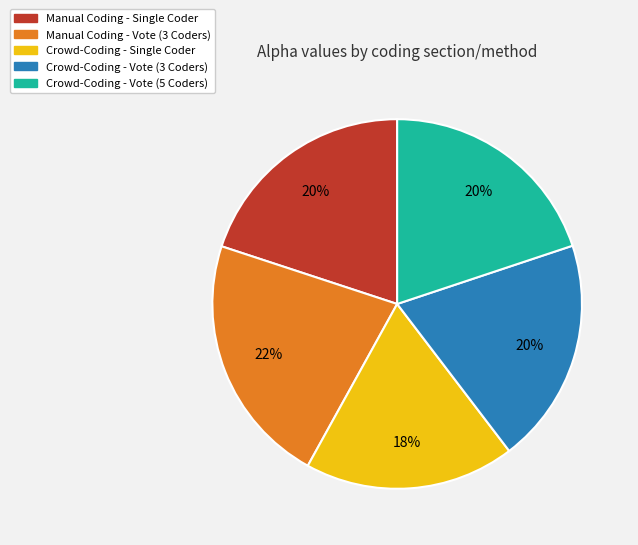

To the nearest percent, what percentage of the pie is Manual Coding - Single Coder?

20%